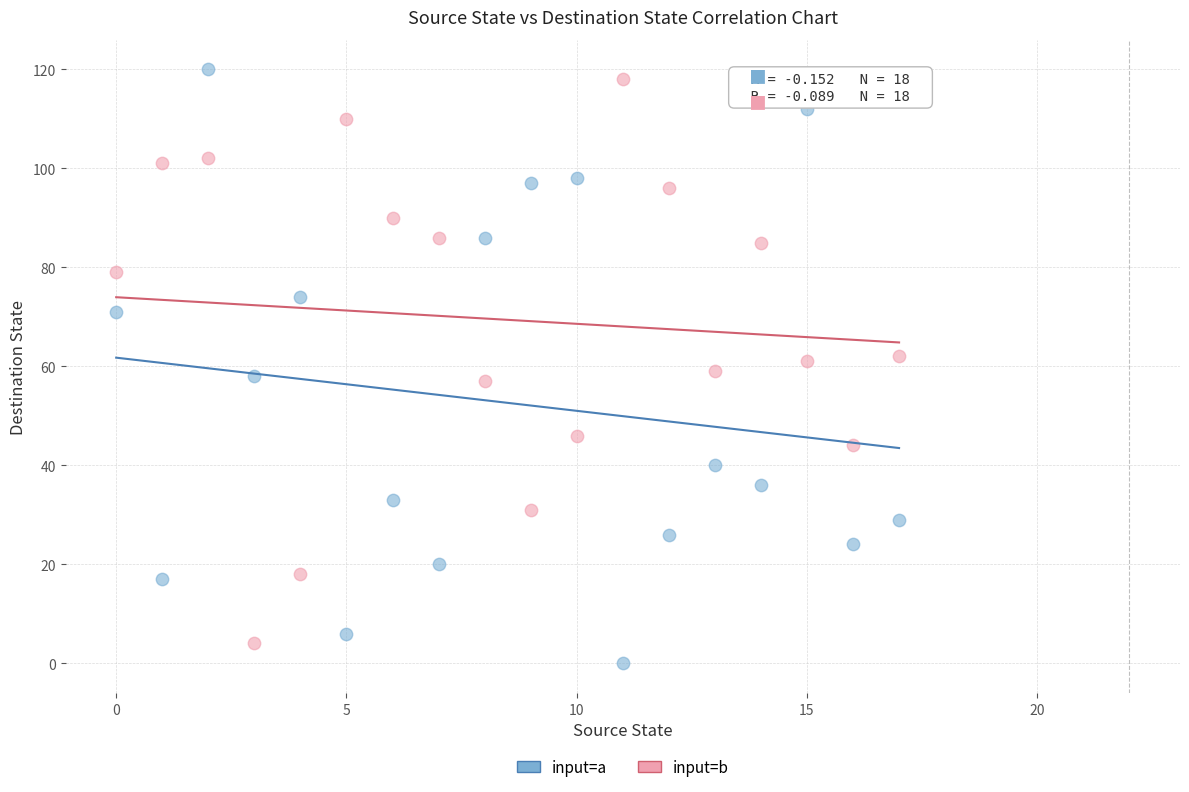

What are all the series names shown in the legend?

input=a, input=b